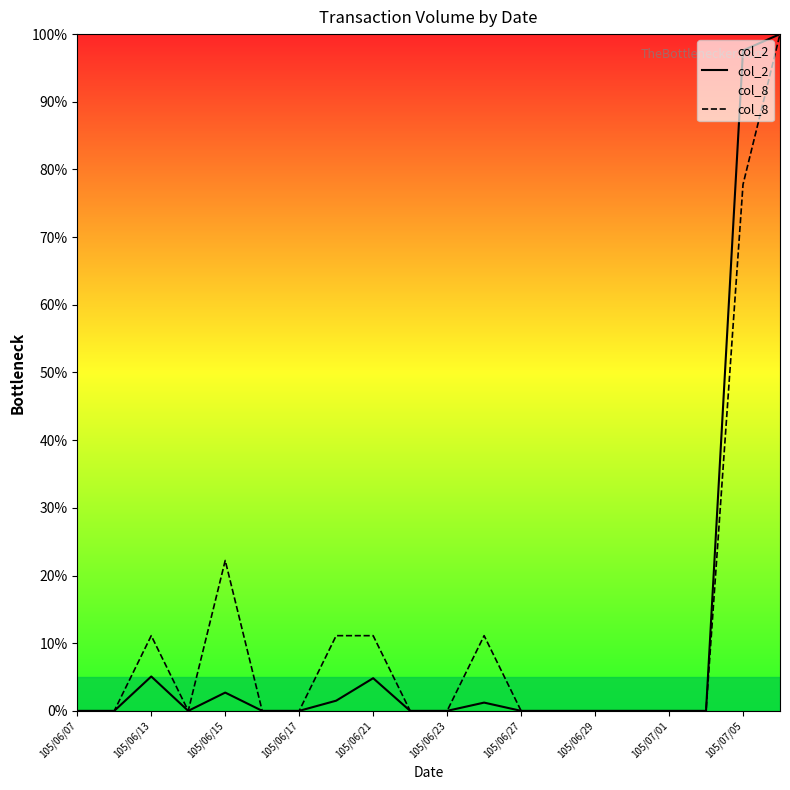

What is the maximum value for col_2?

100.0